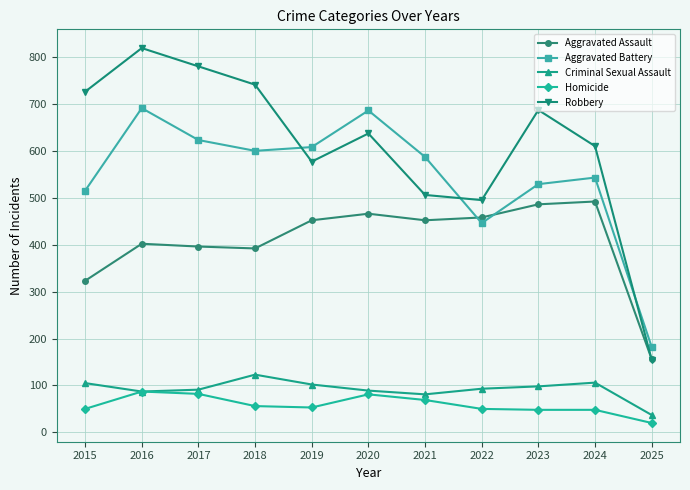

At how many categories does at least one series exceed 44?

11